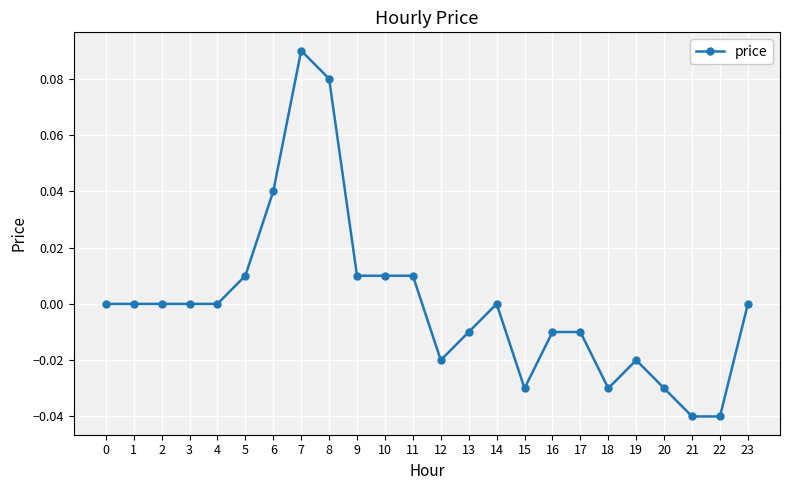

True or false: there are more than 1 points higher than both neighbors.

True